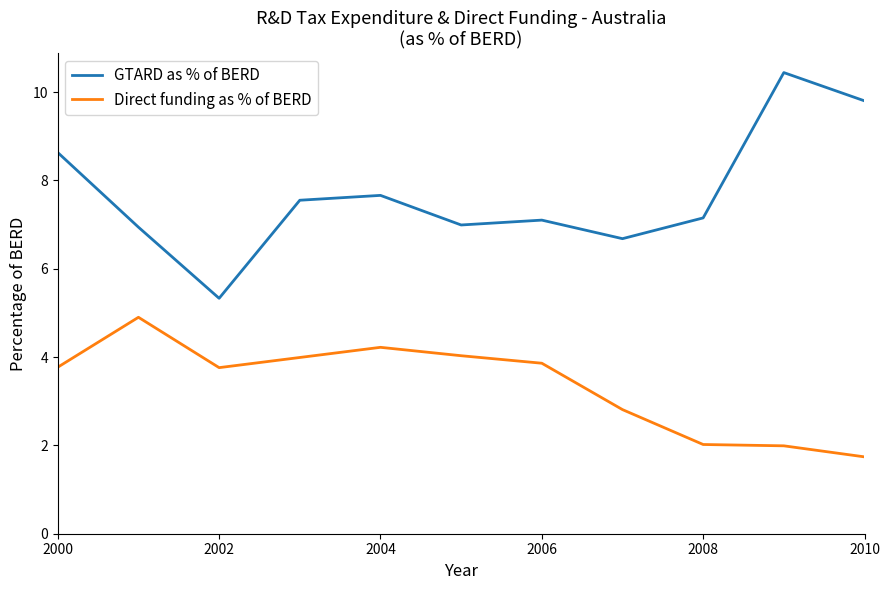

What is the maximum value shown in the chart?

10.4